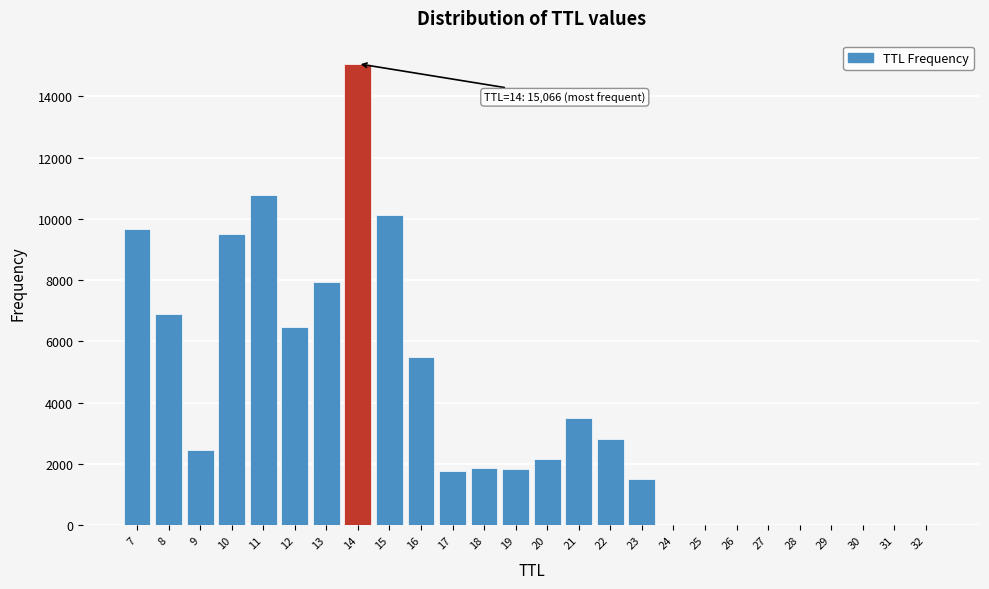

What is the change in value from 21 to 23?

-1990